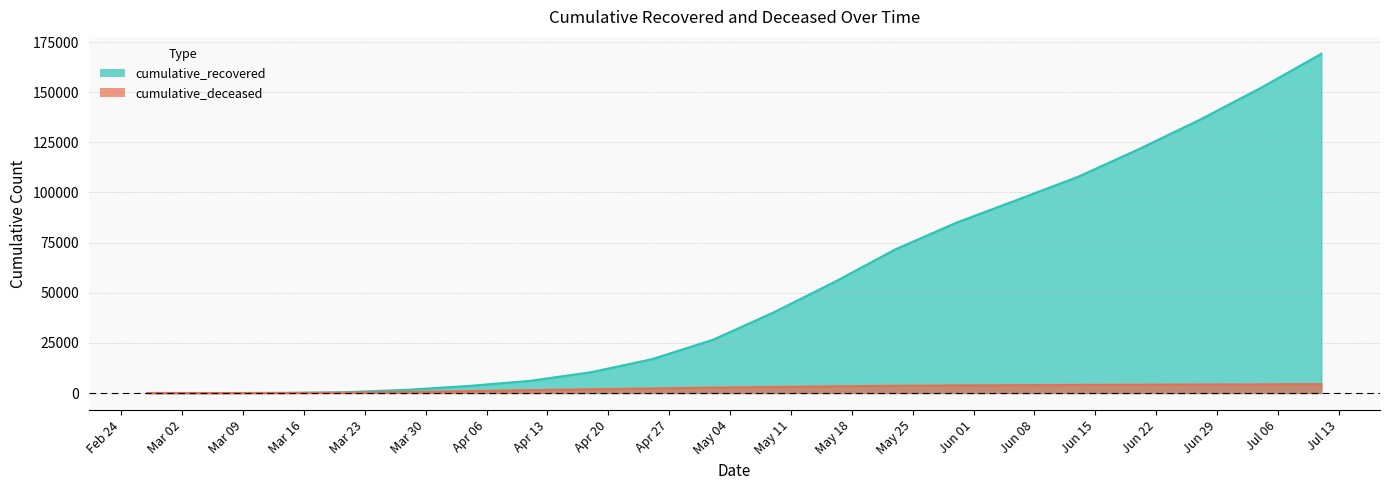

The cumulative_recovered series shows 10 at 2020-03-07. True or false?

True